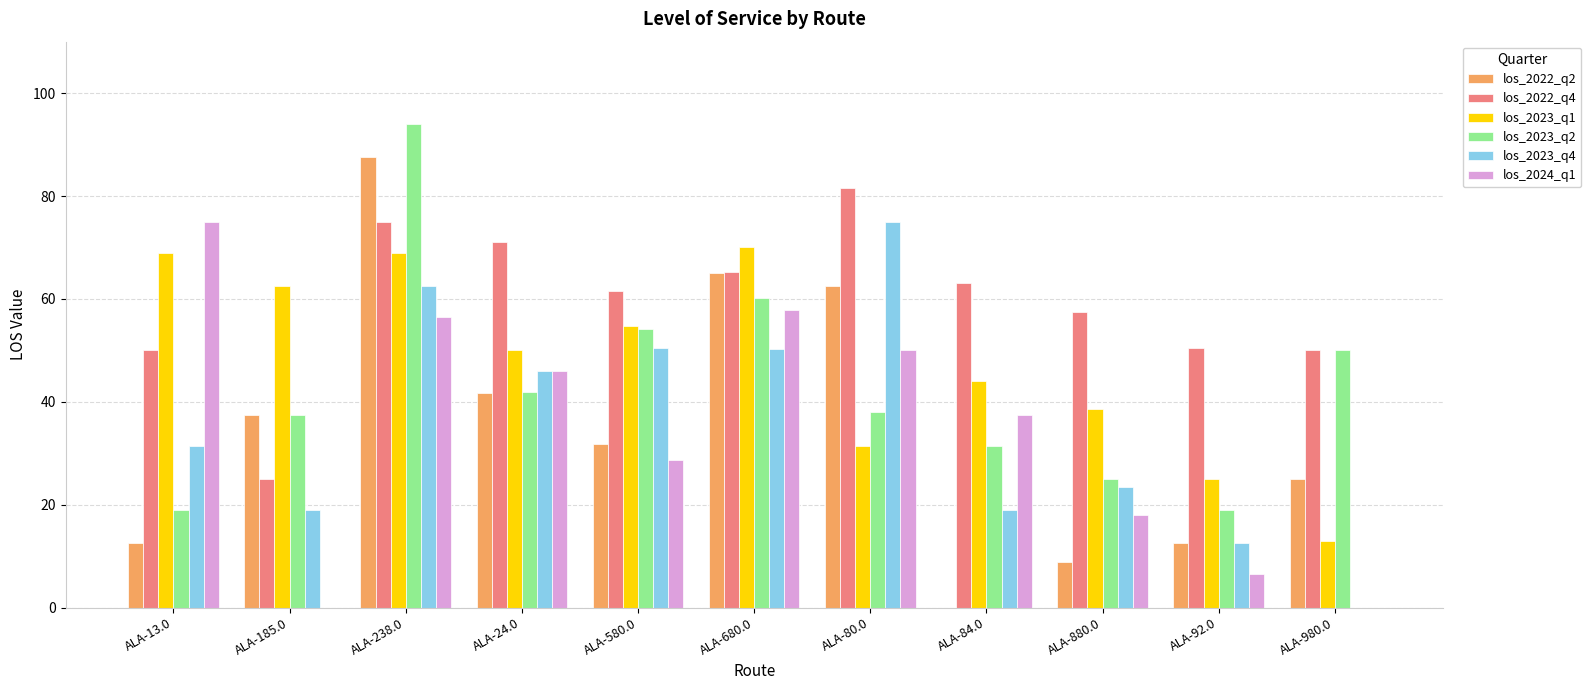

The los_2023_q1 series shows 120.2 at ALA-680.0. True or false?

False